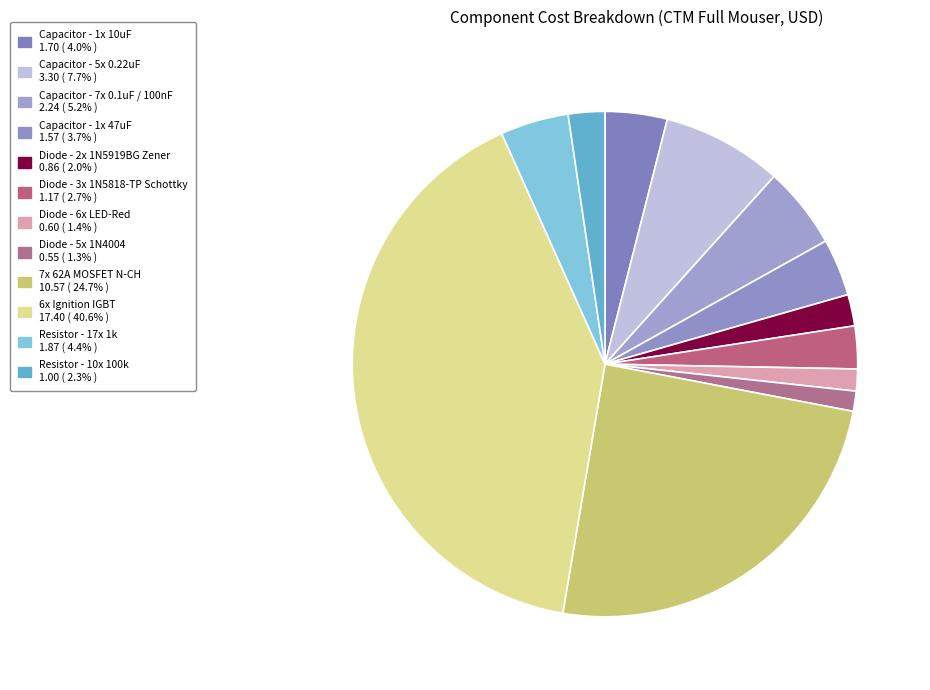

What portion of the pie excludes Capacitor - 1x 47uF?

96.3%